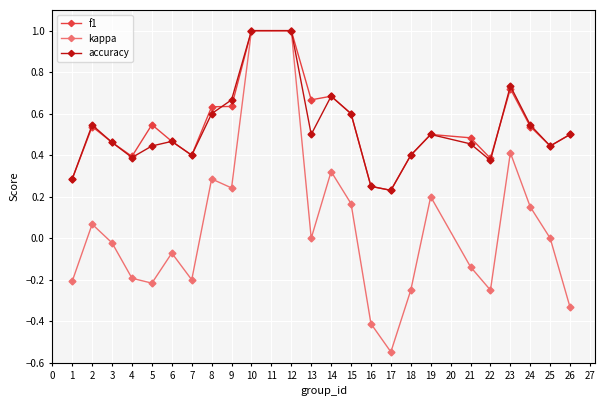

Which series has the largest range (max minus min)?

kappa